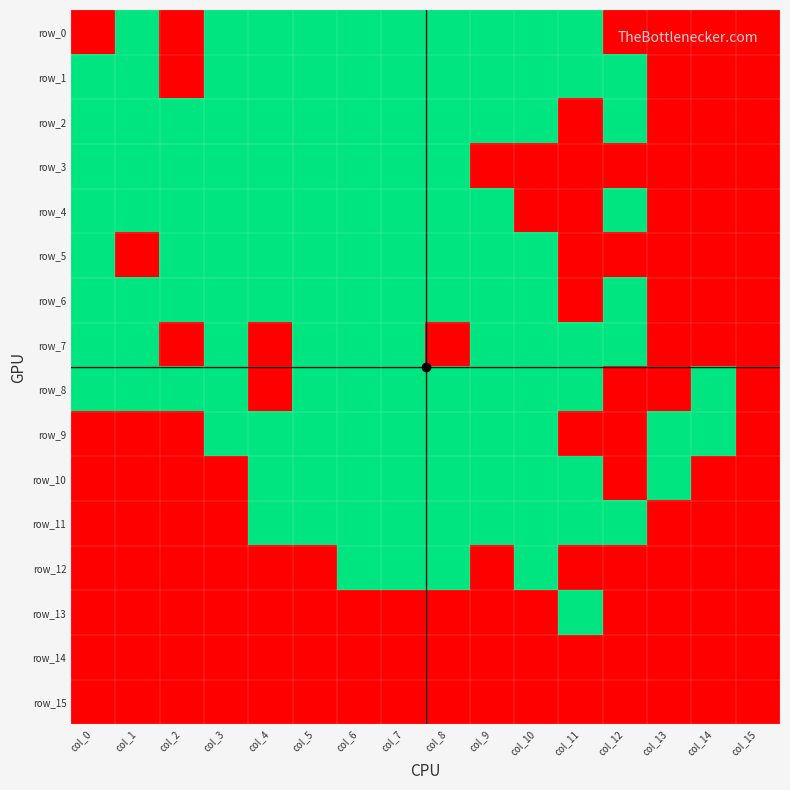

What is the spread (max minus min) of values at col_14?

1